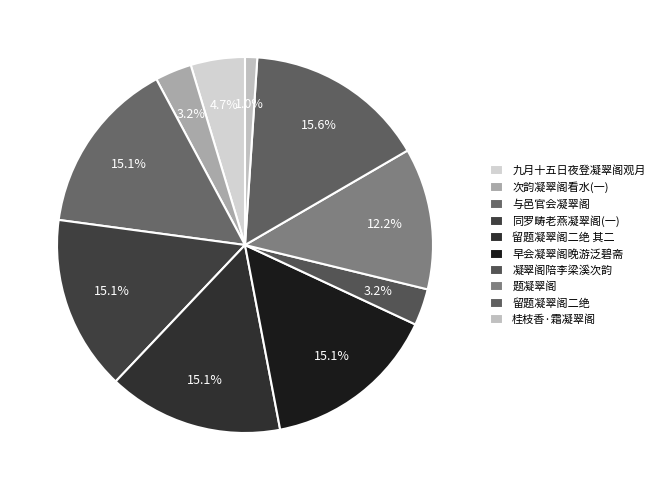

Which category has the smallest portion of the pie?

桂枝香·霜凝翠阁